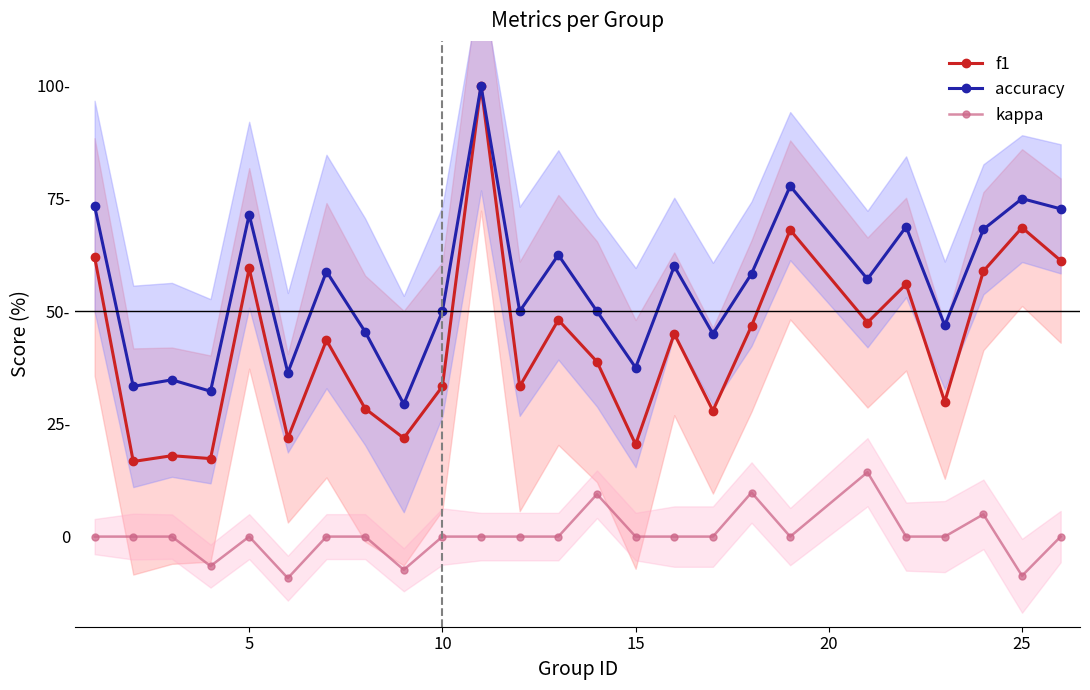

In accuracy, how many points are higher than both neighbors (excluding endpoints)?

9